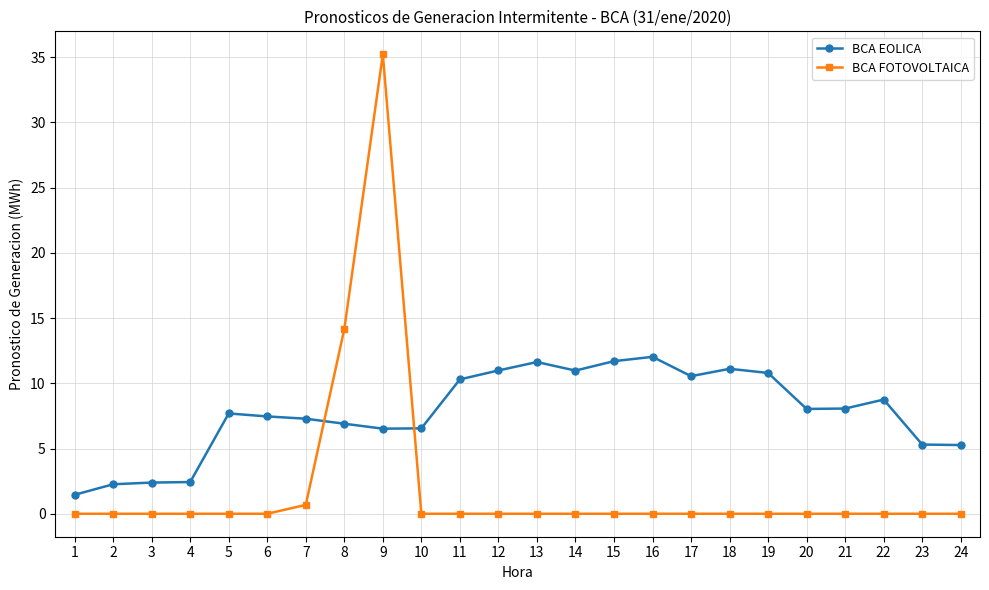

What is the total value across all series at 24?

5.3